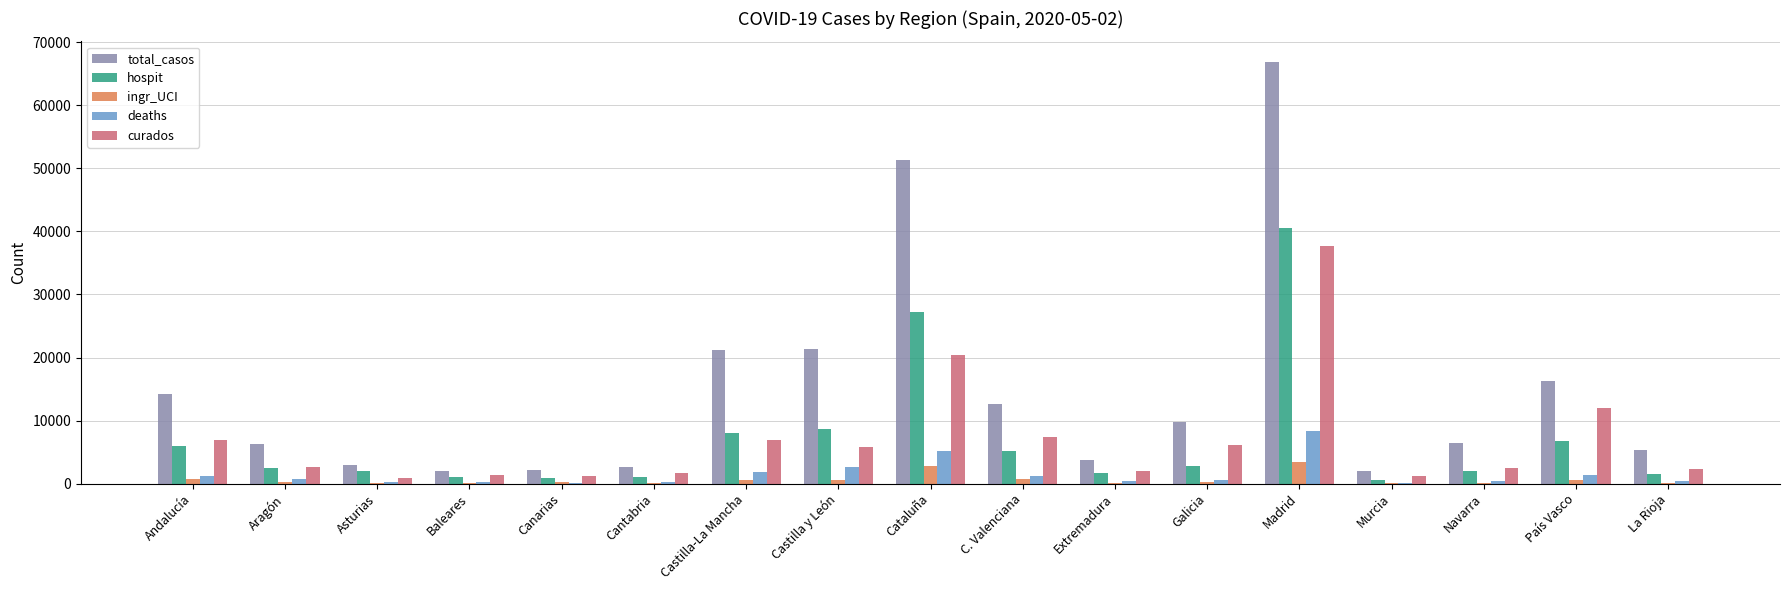

How many data points does each series have?

17